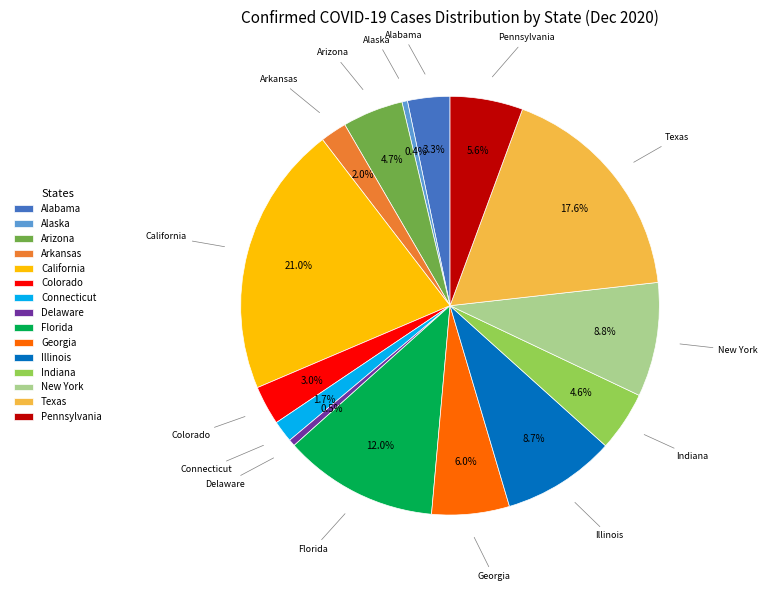

Is there any slice that represents more than half of the pie?

No